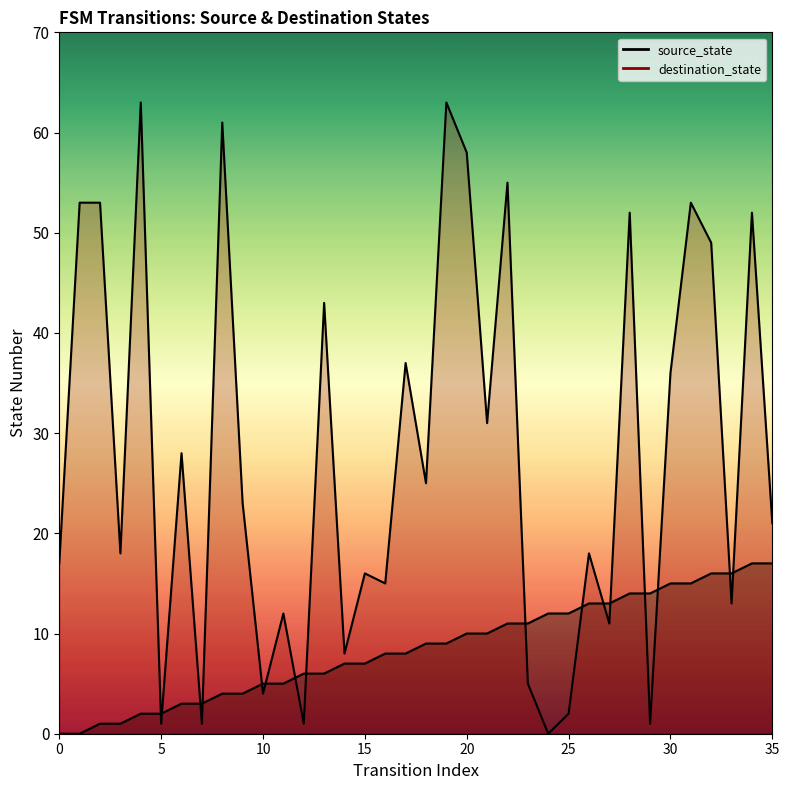

How many intersections are there between source_state and destination_state?

16